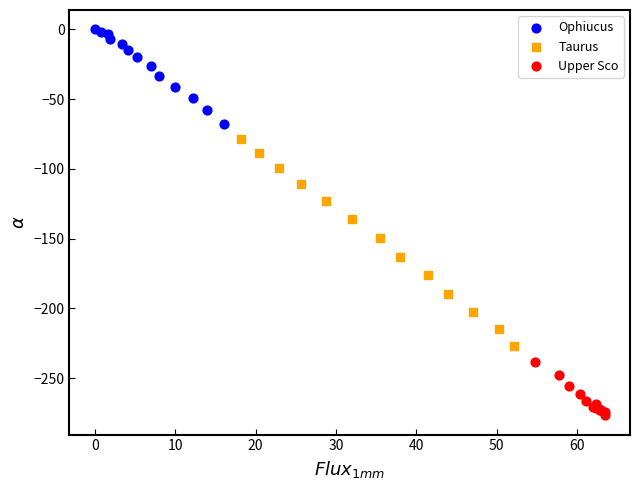

Which series reaches the minimum Y coordinate?

Upper Sco